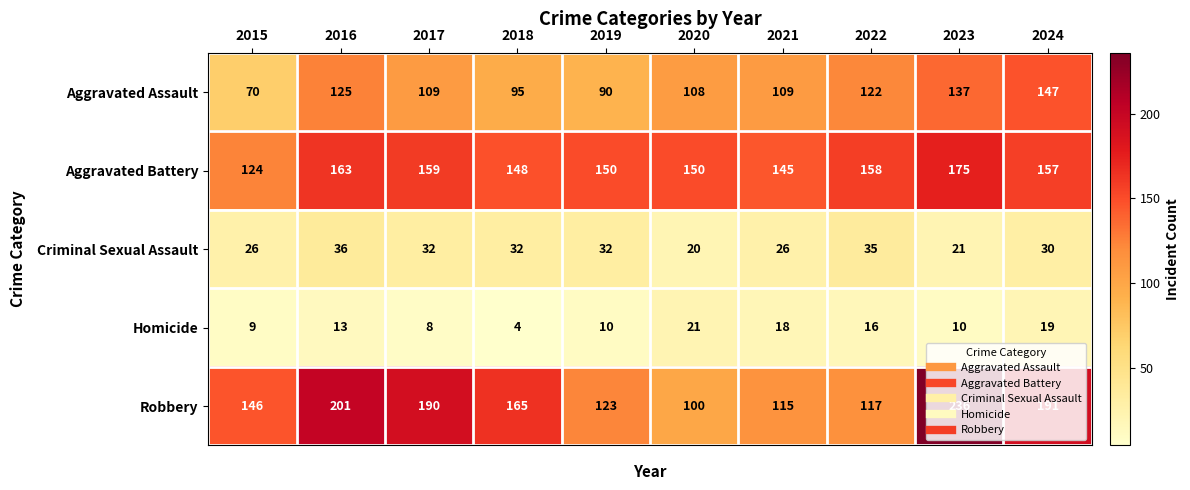

How many values in the Aggravated Battery series are below 157?

5